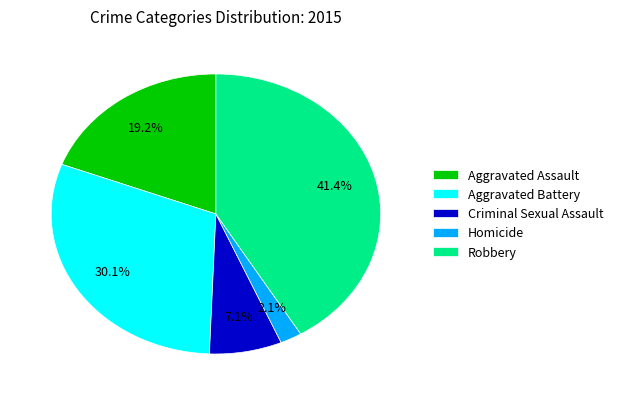

To the nearest percent, what percentage of the pie is Robbery?

41%